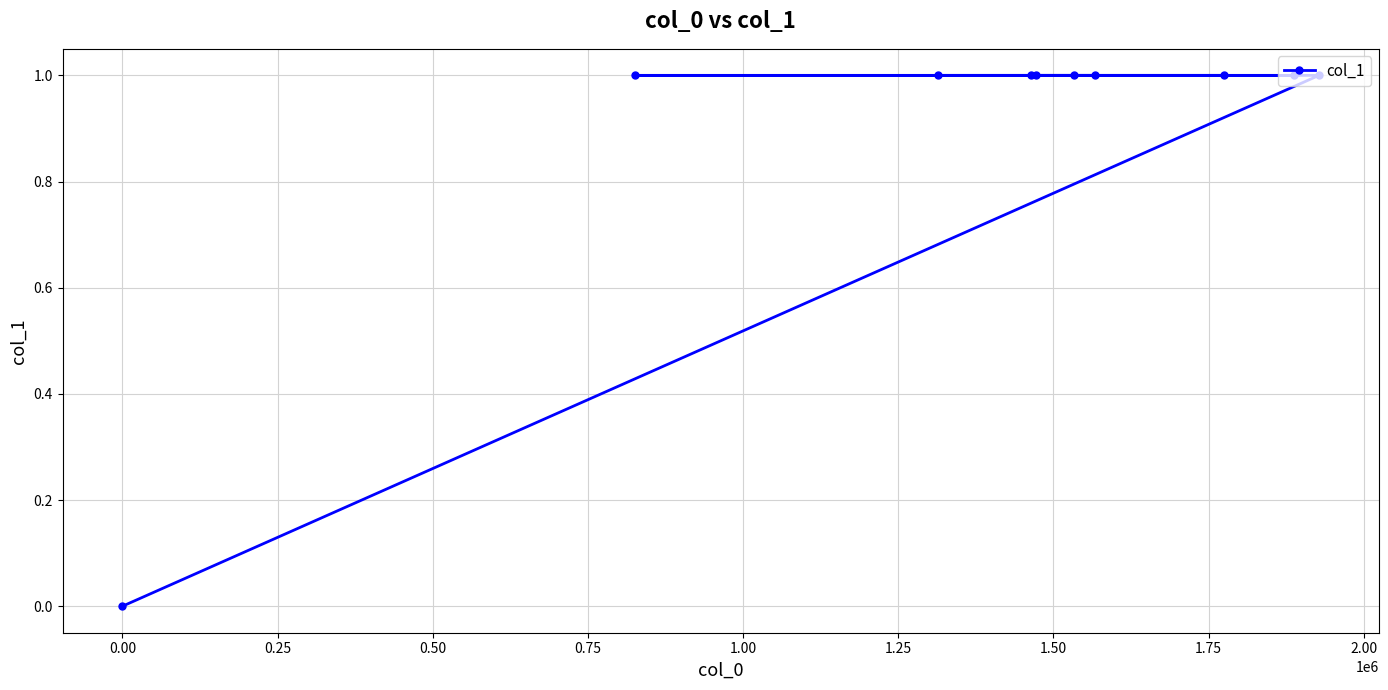

What is the value of the 2nd point from the left?

1